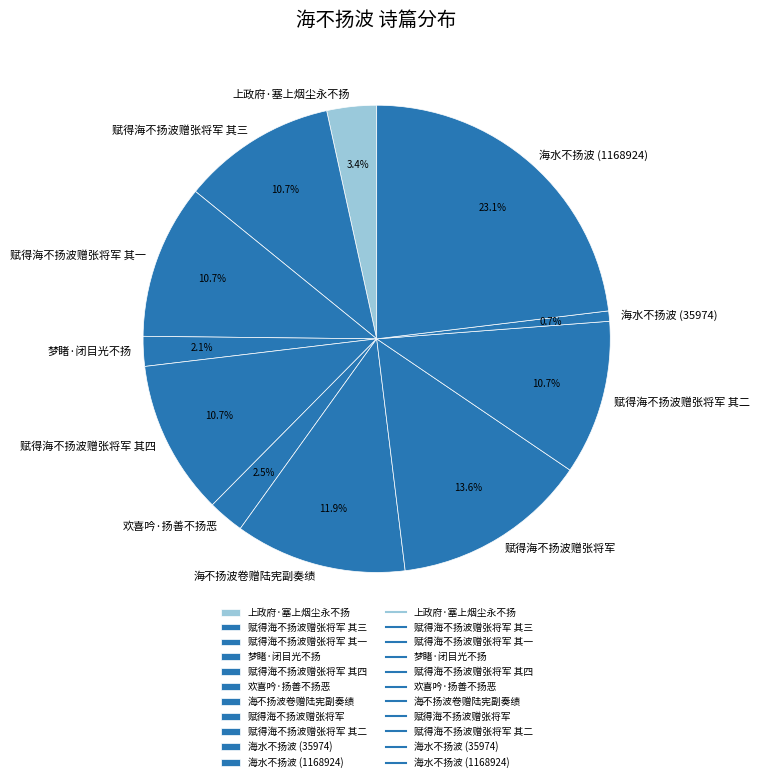

What is the ratio of the value at 赋得海不扬波赠张将军 to the value at 赋得海不扬波赠张将军 其二?

1.3